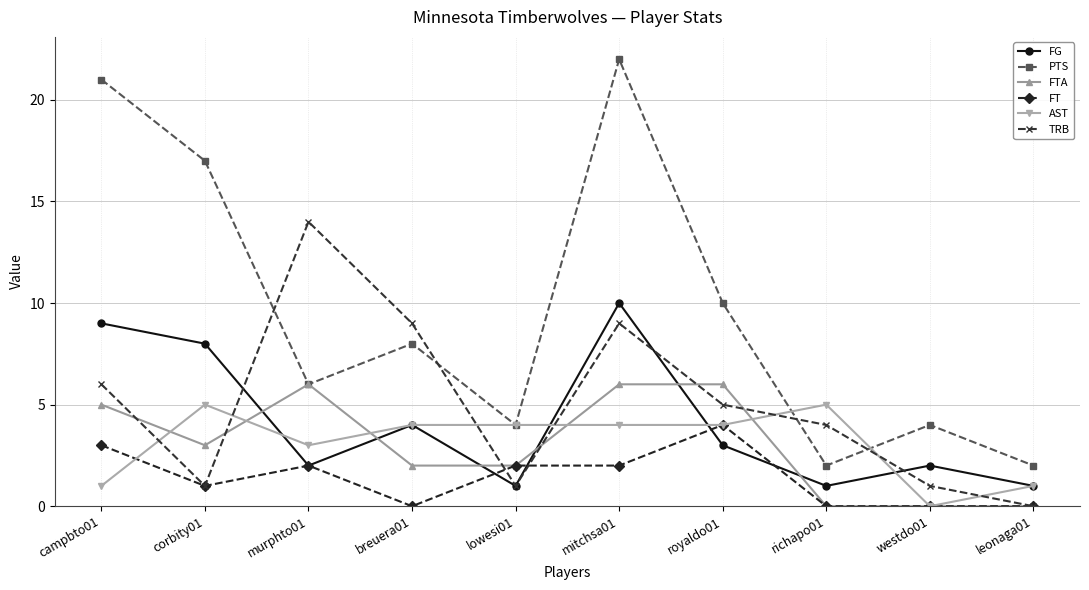

Between which two adjacent categories do FG and TRB first intersect?

corbity01 and murphto01